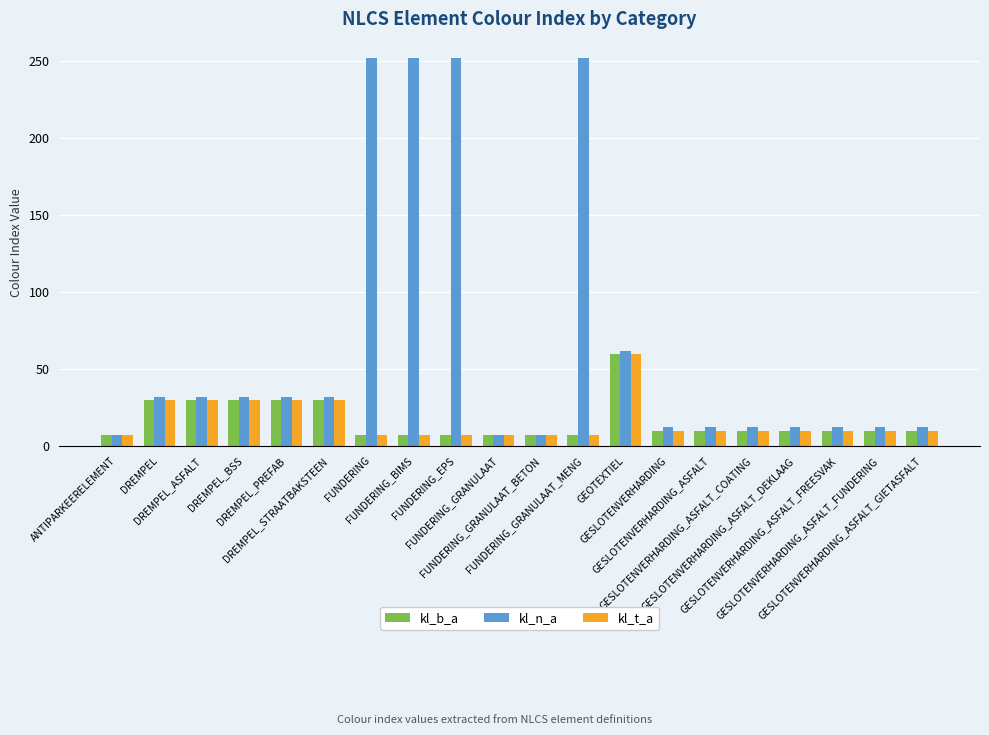

At how many categories does at least one series exceed 156?

4